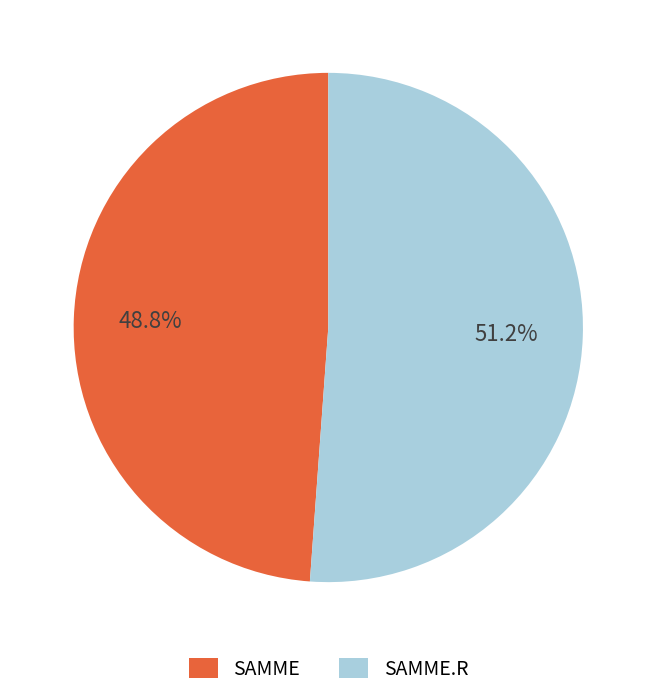

Rank the categories by value from lowest to highest.

SAMME, SAMME.R